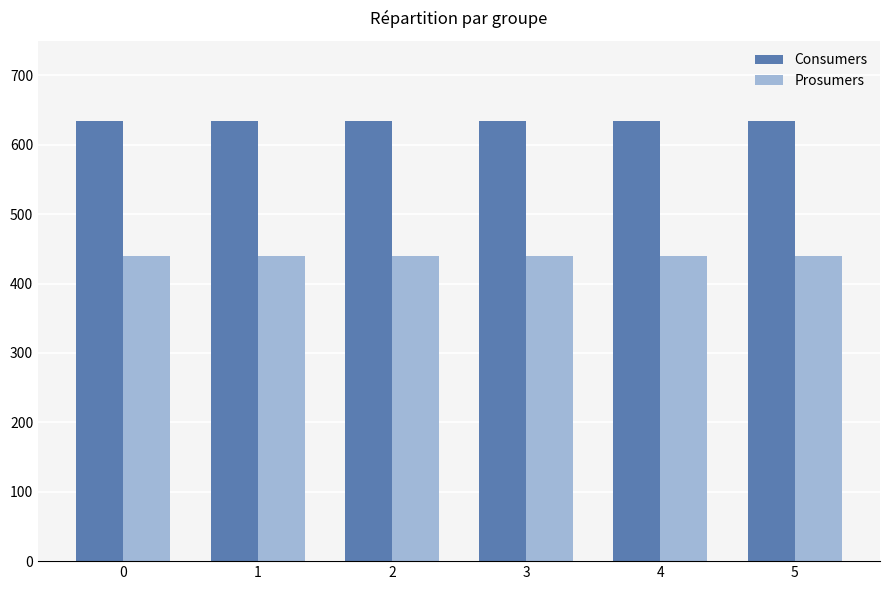

Reading left to right, list all the values displayed in this chart.

Consumers: 635	635	635	635	635	635
Prosumers: 440	440	440	440	440	440